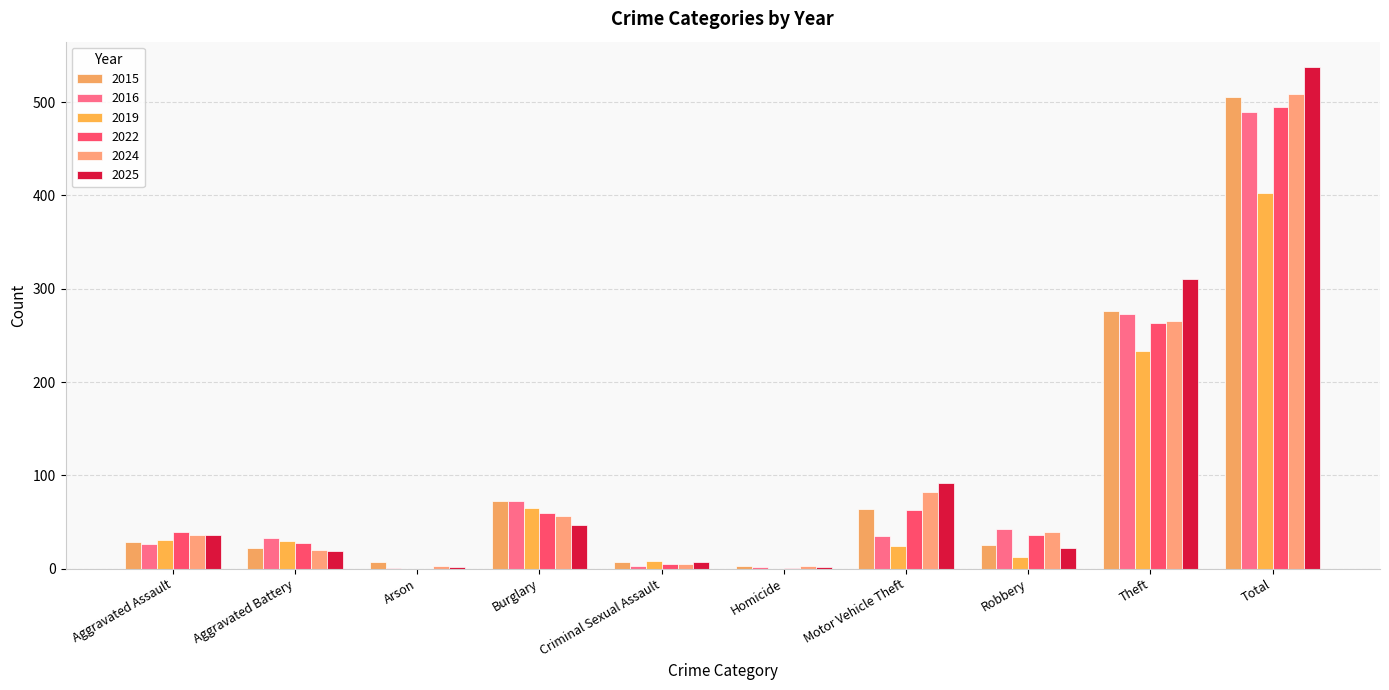

At how many categories does at least one series exceed 254?

2